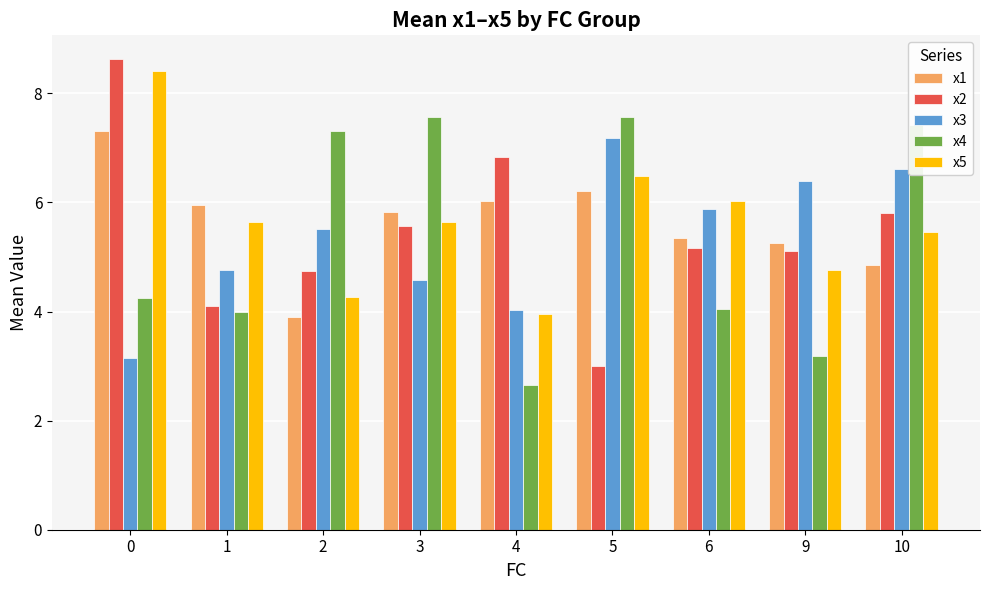

What is the value of the x4 bar at the 9th from the left?

7.4